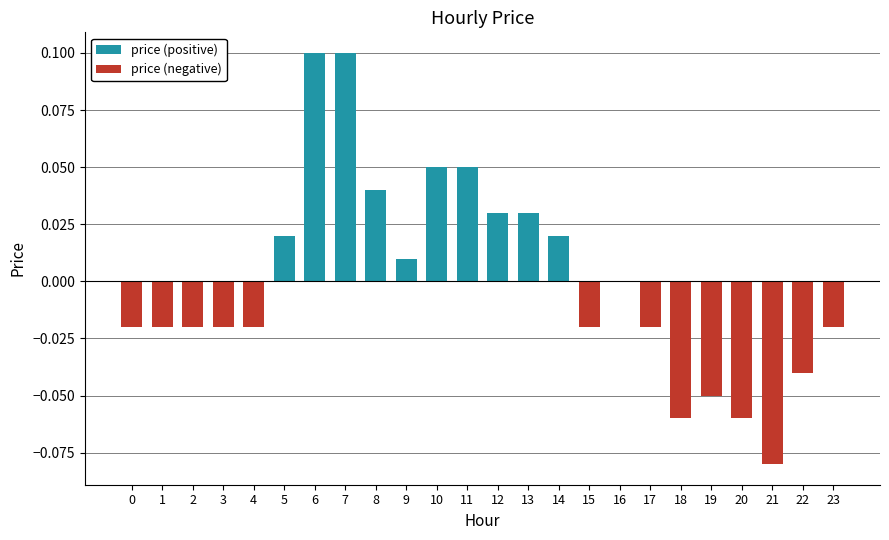

At which category is the sum across all series the highest?

6